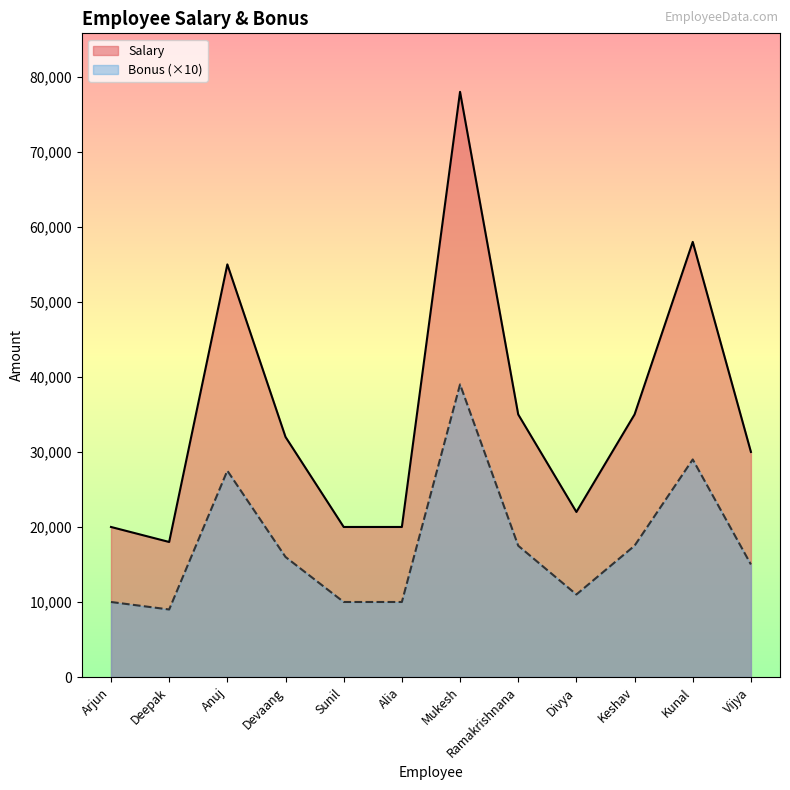

Which series has the largest range (max minus min)?

Salary